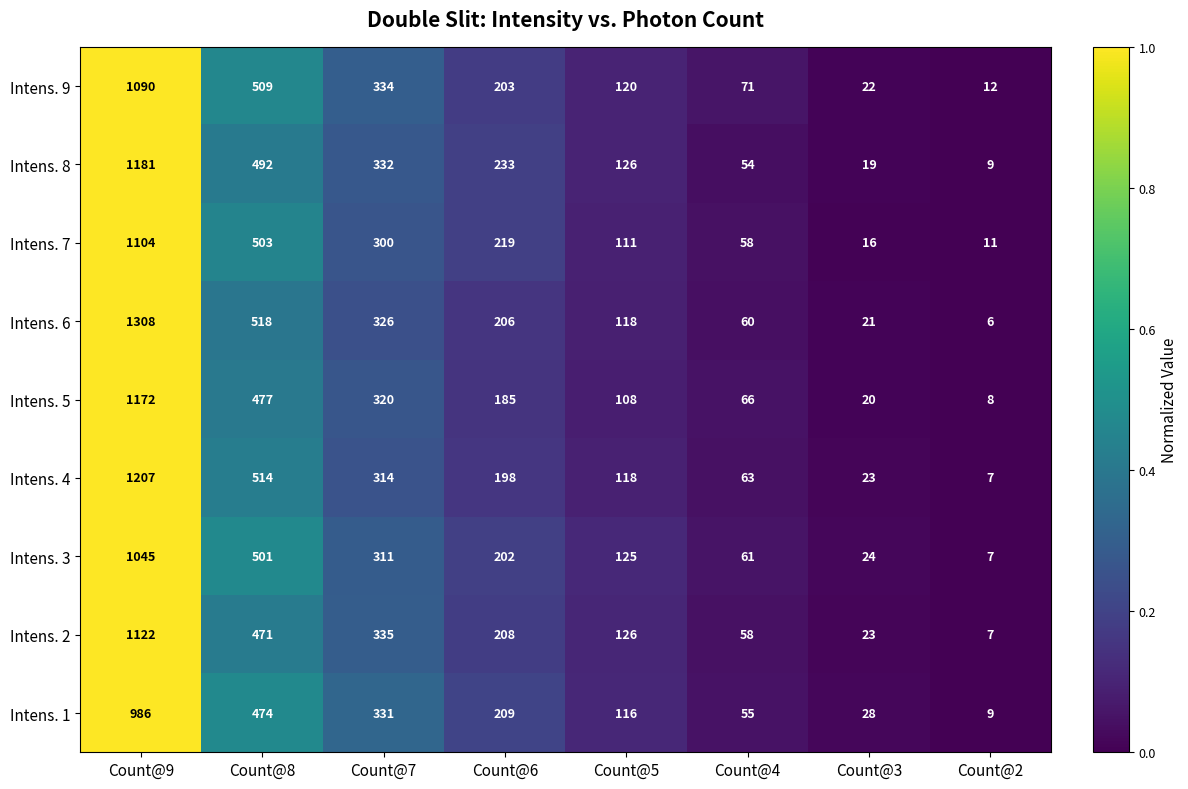

What is the difference between the Intens. 5 values at Count@7 and Count@5?

212